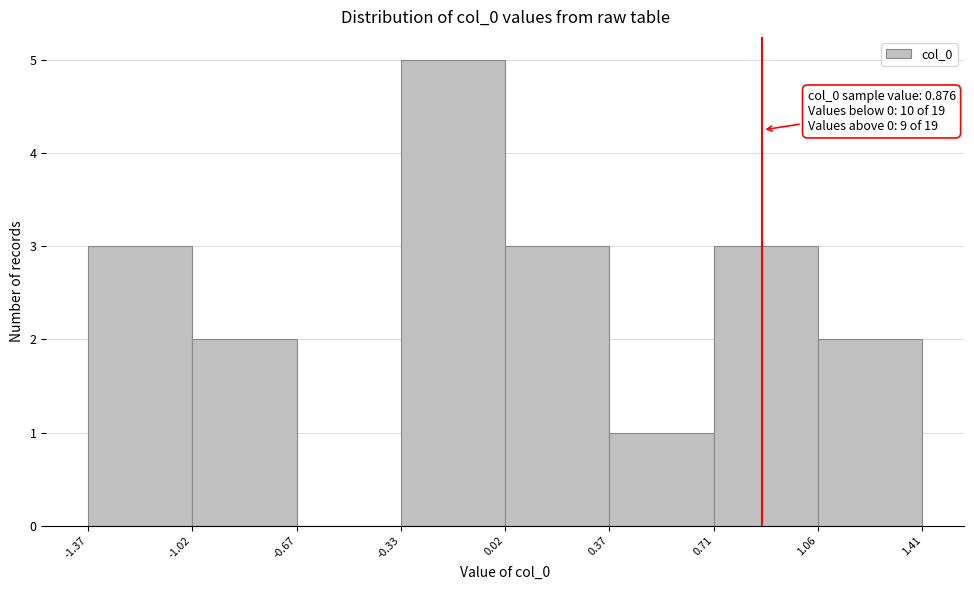

Which range on the x-axis has the tallest bar?

-0.33 to 0.02